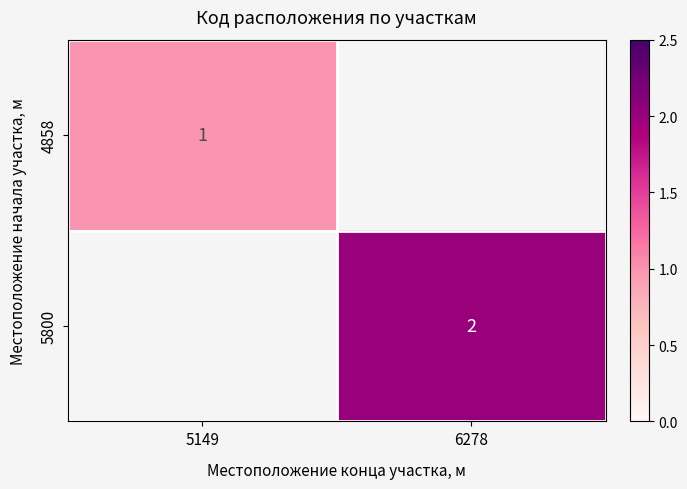

How many data points does each series have?

2